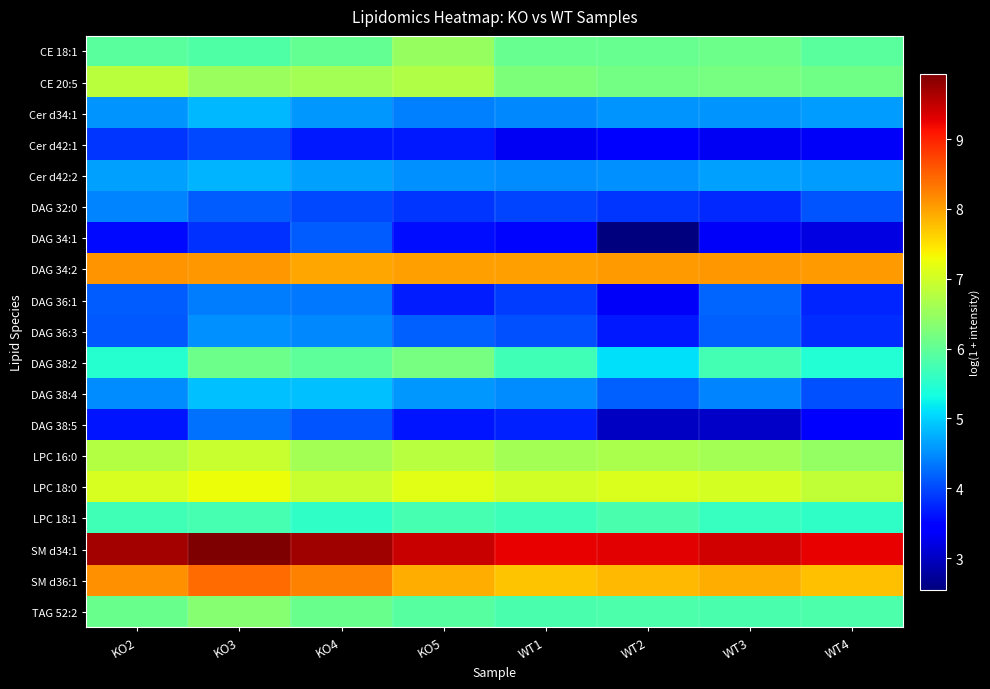

Reading left to right, transcribe all the data shown in this chart.

CE 18:1: KO2=5.9	KO3=5.9	KO4=6.0	KO5=6.5	WT1=6.1	WT2=6.0	WT3=6.1	WT4=6.0
CE 20:5: KO2=6.8	KO3=6.5	KO4=6.6	KO5=6.7	WT1=6.3	WT2=6.2	WT3=6.2	WT4=6.2
Cer d34:1: KO2=4.6	KO3=4.8	KO4=4.6	KO5=4.4	WT1=4.5	WT2=4.6	WT3=4.6	WT4=4.6
Cer d42:1: KO2=3.9	KO3=4.0	KO4=3.7	KO5=3.7	WT1=3.3	WT2=3.4	WT3=3.3	WT4=3.3
Cer d42:2: KO2=4.6	KO3=4.8	KO4=4.7	KO5=4.5	WT1=4.5	WT2=4.5	WT3=4.6	WT4=4.6
DAG 32:0: KO2=4.4	KO3=4.1	KO4=4.0	KO5=3.9	WT1=4.0	WT2=3.9	WT3=3.8	WT4=4.1
DAG 34:1: KO2=3.6	KO3=3.8	KO4=4.1	KO5=3.6	WT1=3.5	WT2=2.5	WT3=3.3	WT4=3.2
DAG 34:2: KO2=8.1	KO3=8.1	KO4=8.0	KO5=8.0	WT1=8.0	WT2=8.0	WT3=8.1	WT4=8.1
DAG 36:1: KO2=4.2	KO3=4.4	KO4=4.4	KO5=3.7	WT1=3.9	WT2=3.3	WT3=4.2	WT4=3.7
DAG 36:3: KO2=4.1	KO3=4.5	KO4=4.5	KO5=4.2	WT1=4.1	WT2=3.7	WT3=4.2	WT4=3.8
DAG 38:2: KO2=5.5	KO3=6.1	KO4=6.0	KO5=6.2	WT1=5.7	WT2=5.1	WT3=5.7	WT4=5.5
DAG 38:4: KO2=4.5	KO3=4.9	KO4=4.9	KO5=4.6	WT1=4.5	WT2=4.2	WT3=4.4	WT4=4.1
DAG 38:5: KO2=3.6	KO3=4.3	KO4=4.1	KO5=3.6	WT1=3.7	WT2=3.0	WT3=3.0	WT4=3.4
LPC 16:0: KO2=6.8	KO3=6.9	KO4=6.6	KO5=6.8	WT1=6.6	WT2=6.7	WT3=6.6	WT4=6.5
LPC 18:0: KO2=7.1	KO3=7.3	KO4=6.9	KO5=7.1	WT1=7.0	WT2=7.1	WT3=7.0	WT4=6.9
LPC 18:1: KO2=5.7	KO3=5.8	KO4=5.6	KO5=5.8	WT1=5.7	WT2=5.8	WT3=5.6	WT4=5.6
SM d34:1: KO2=9.7	KO3=9.9	KO4=9.7	KO5=9.4	WT1=9.3	WT2=9.3	WT3=9.4	WT4=9.3
SM d36:1: KO2=8.1	KO3=8.4	KO4=8.3	KO5=7.9	WT1=7.7	WT2=7.8	WT3=7.9	WT4=7.8
TAG 52:2: KO2=6.1	KO3=6.4	KO4=6.1	KO5=5.9	WT1=5.8	WT2=5.8	WT3=5.8	WT4=5.8